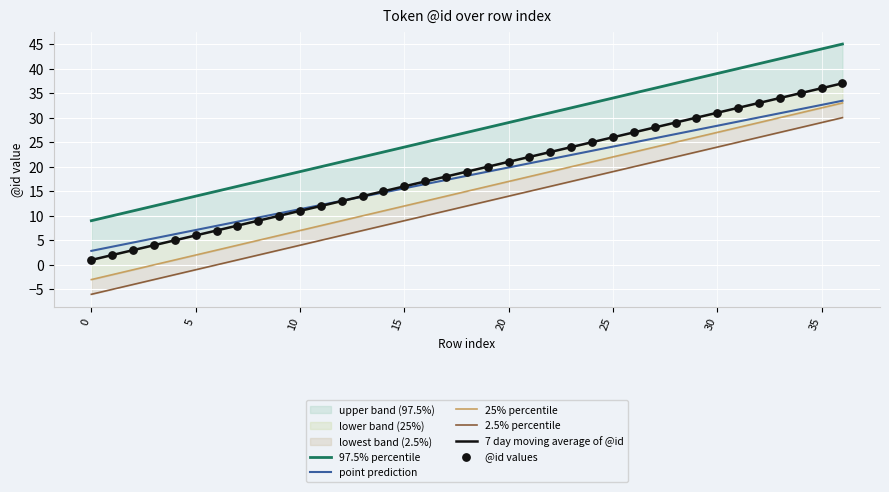

What is the lowest value of the point prediction series?

2.9